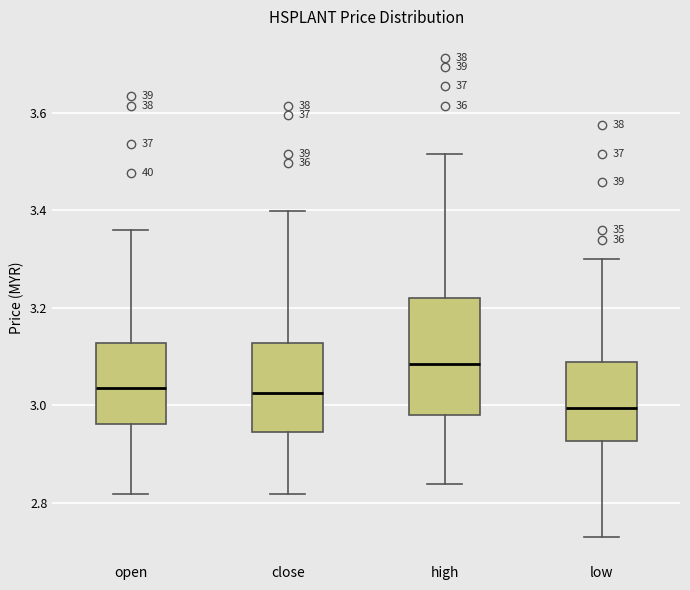

Where is the lower edge of the box for close on the y-axis? The values are not printed on the chart, so give them approximately, as read against the axis.

2.94